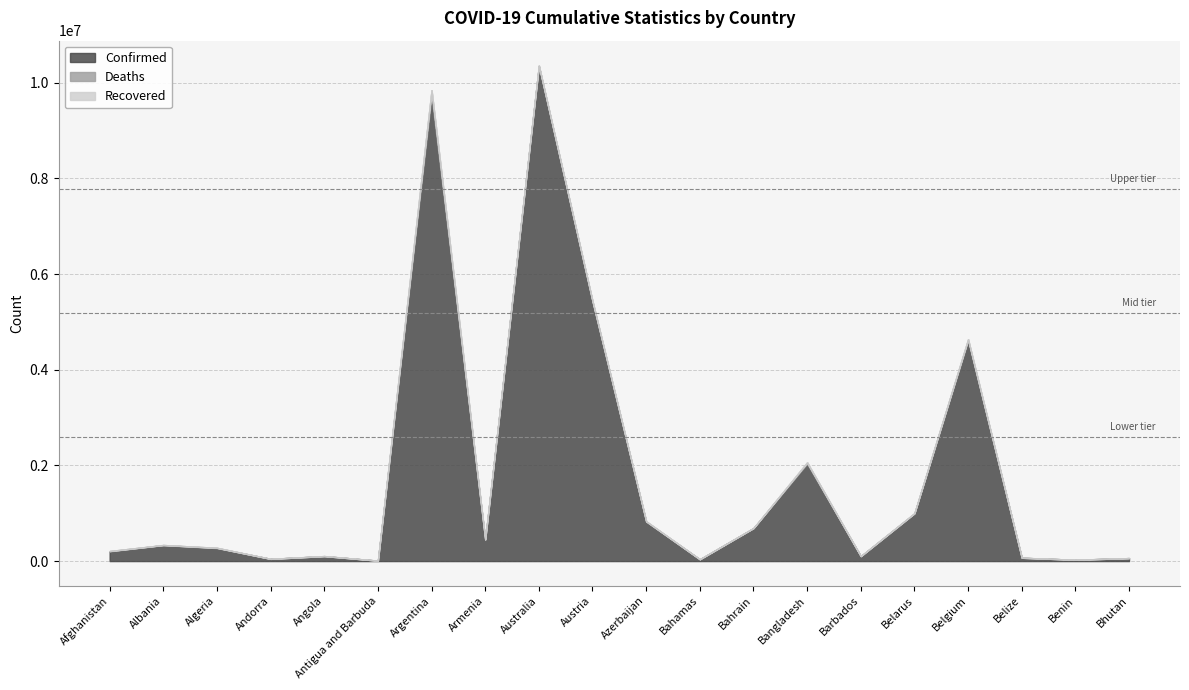

Reading left to right, transcribe all the data shown in this chart.

Confirmed: Afghanistan=202608	Albania=332847	Algeria=270810	Andorra=46535	Angola=103131	Antigua and Barbuda=9106	Argentina=9717546	Armenia=445100	Australia=10348288	Austria=5416866	Azerbaijan=823064	Bahamas=37364	Bahrain=688646	Bangladesh=2034866	Barbados=103014	Belarus=994037	Belgium=4607296	Belize=68943	Benin=27782	Bhutan=62331
Deaths: Afghanistan=7820	Albania=3593	Algeria=6881	Andorra=155	Angola=1917	Antigua and Barbuda=146	Argentina=129979	Armenia=8706	Australia=15589	Austria=20943	Azerbaijan=9941	Bahamas=833	Bahrain=1524	Bangladesh=29417	Barbados=560	Belarus=7118	Belgium=32883	Belize=687	Benin=163	Bhutan=21
Recovered: Afghanistan=0	Albania=0	Algeria=0	Andorra=0	Angola=0	Antigua and Barbuda=0	Argentina=0	Armenia=0	Australia=0	Austria=0	Azerbaijan=0	Bahamas=0	Bahrain=0	Bangladesh=0	Barbados=0	Belarus=0	Belgium=0	Belize=0	Benin=0	Bhutan=0